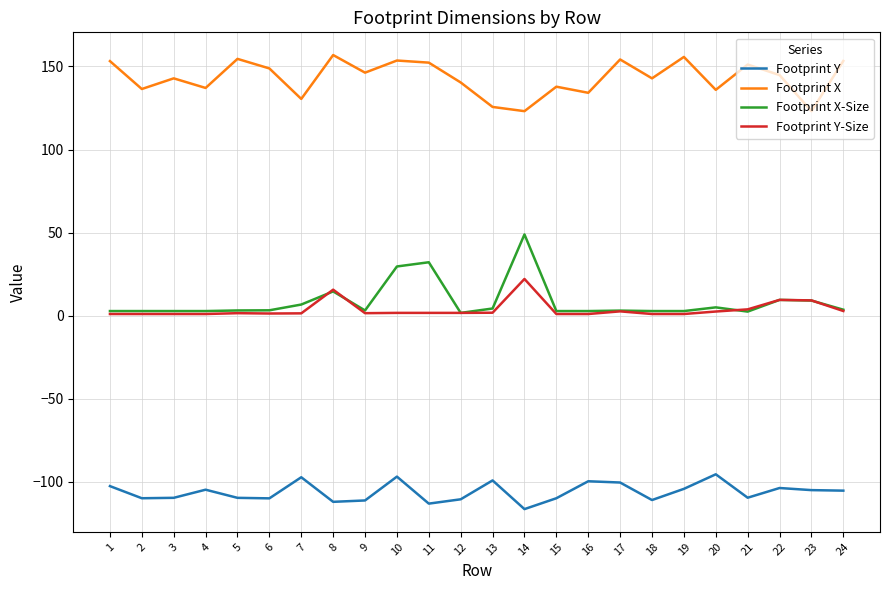

What is the maximum value shown in the chart?

156.9